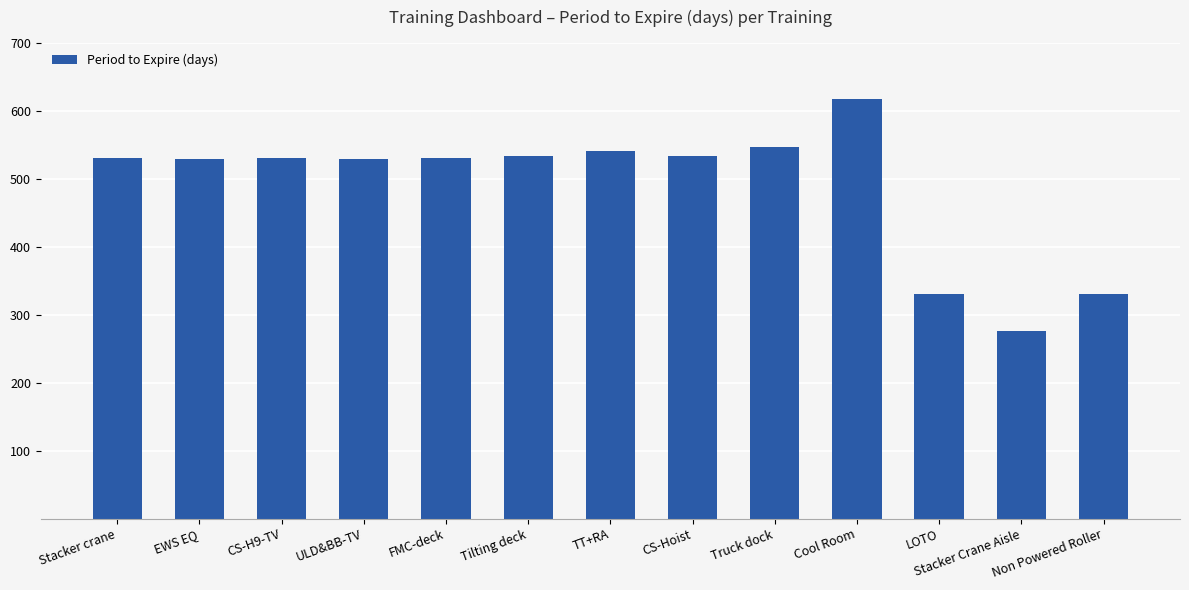

What is the maximum value shown in the chart?

617